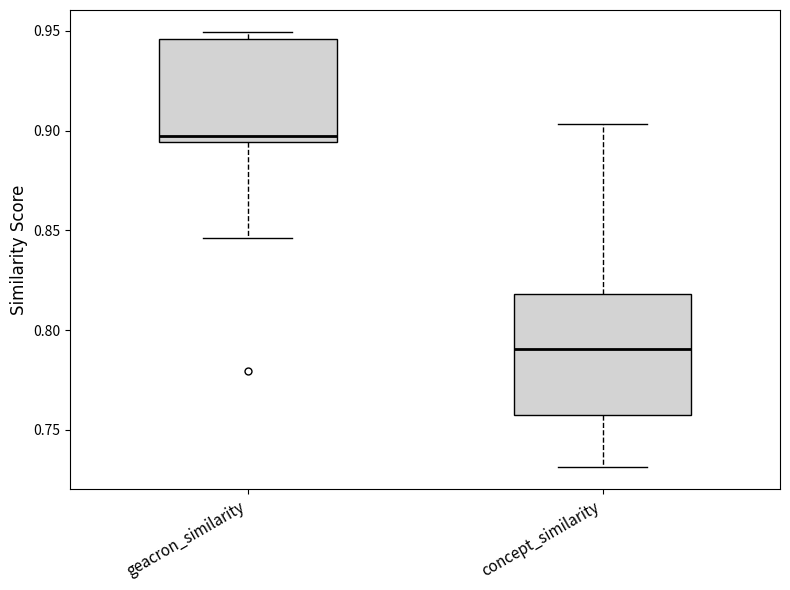

Reading left to right, transcribe this box plot: for each box, give where its median line is, the range the box spans, and where its two whiskers end, as read against the y-axis. The values are not printed on the chart, so give them approximately, as read against the axis.

geacron_similarity: median 0.895 (just above the box's lower edge), box 0.895 to 0.945, whiskers 0.845 to 0.950
concept_similarity: median 0.790, box 0.760 to 0.820, whiskers 0.730 to 0.905